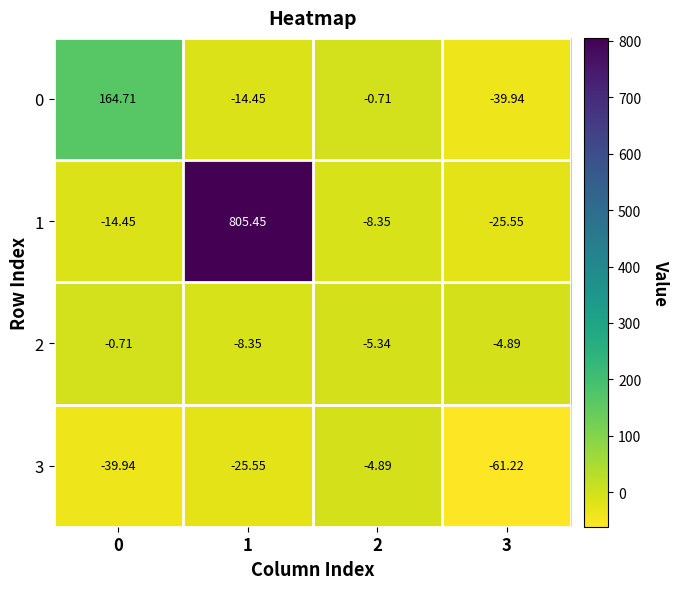

Which series has the largest total across all categories?

1